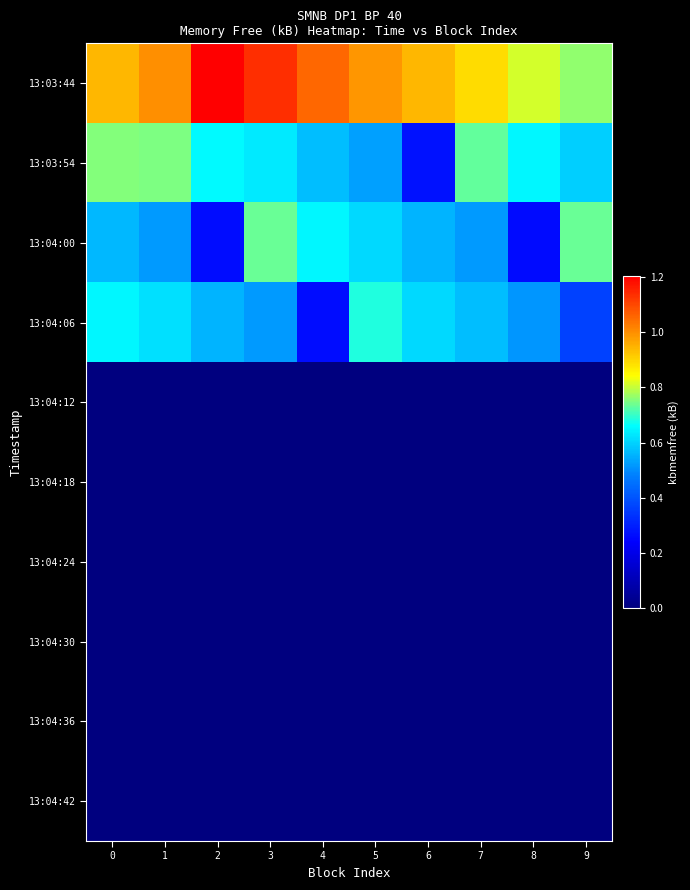

What is the greatest value displayed?

1202816